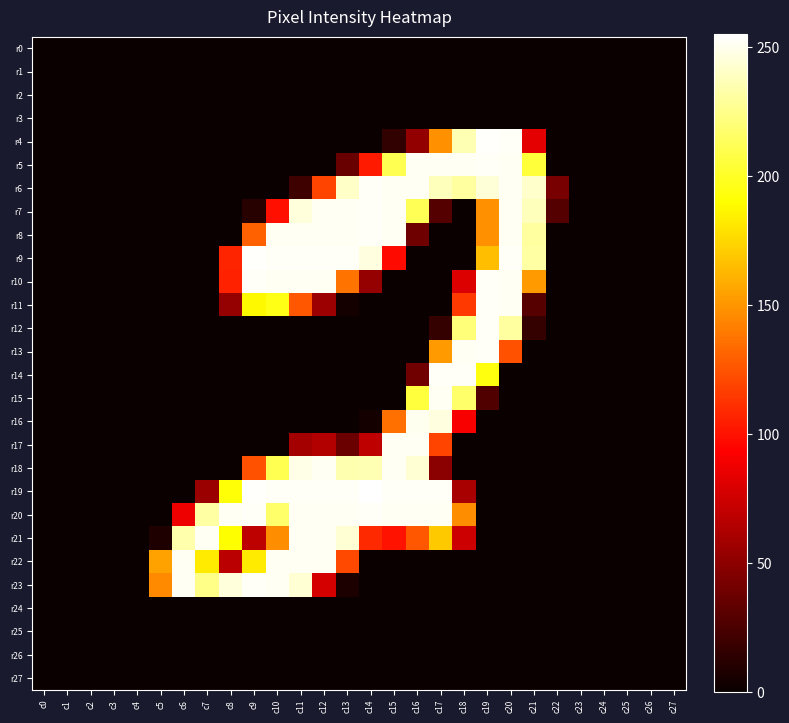

Between c7 and c13, which is larger?

c7